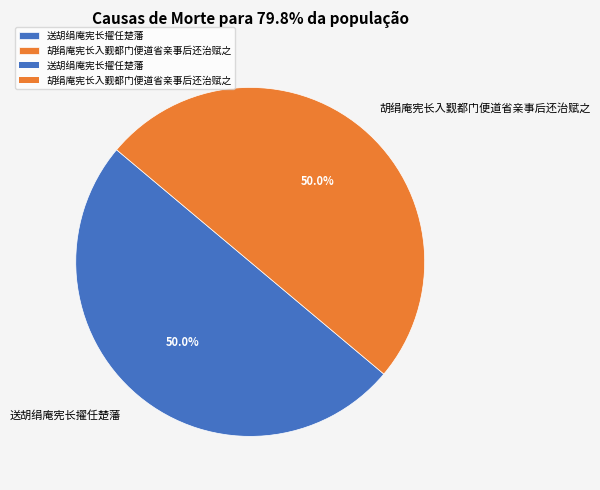

What is the total percentage of 送胡绢庵宪长擢任楚藩 and 胡绢庵宪长入觐都门便道省亲事后还治赋之?

100.0%